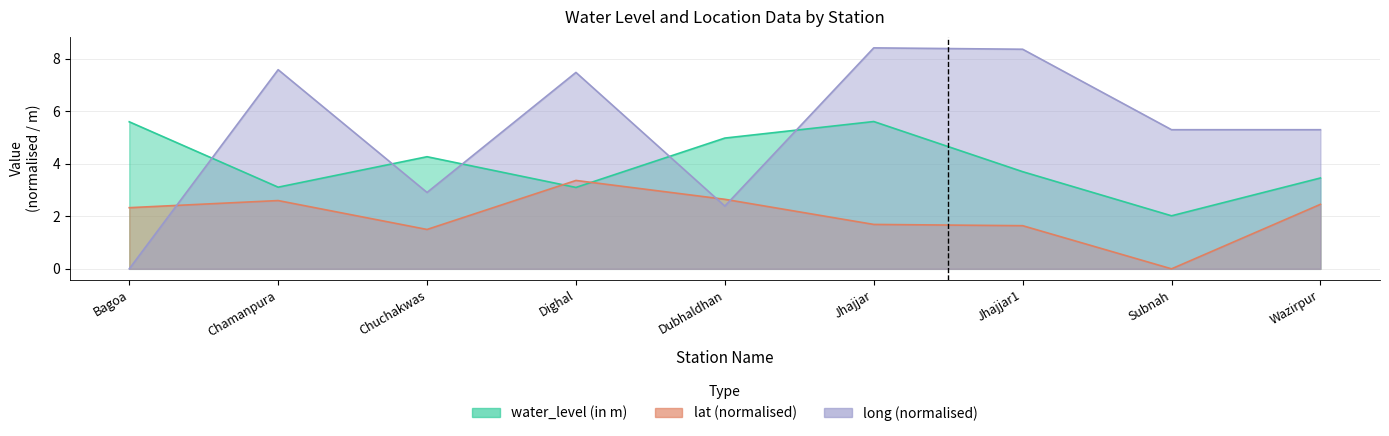

The value of lat at Jhajjar1 is 1.1. True or false?

False